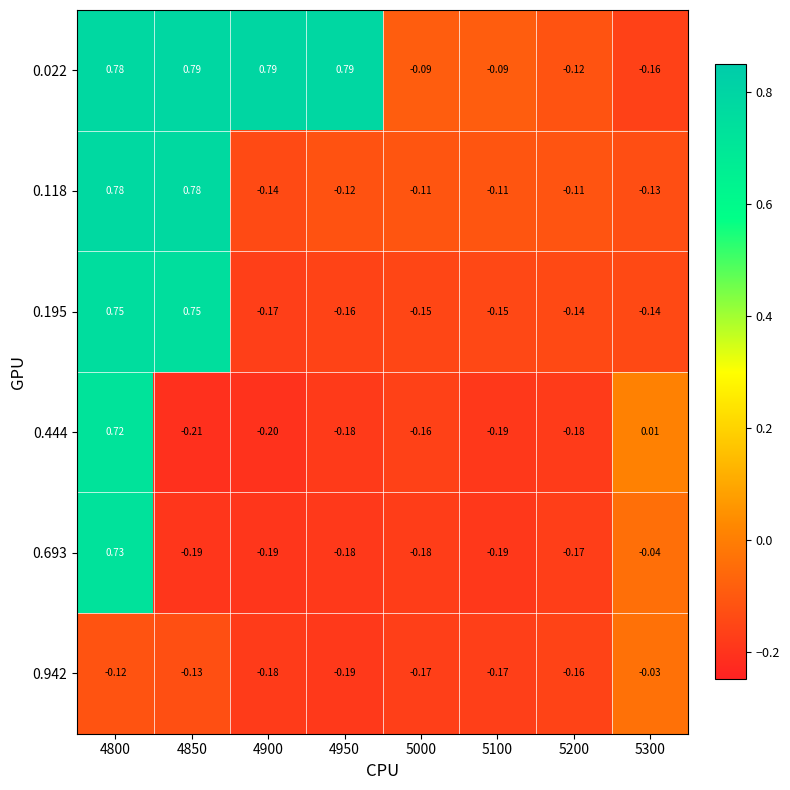

Is the value of 0.444 at 4950 greater than the value of 0.942 at 5300?

No